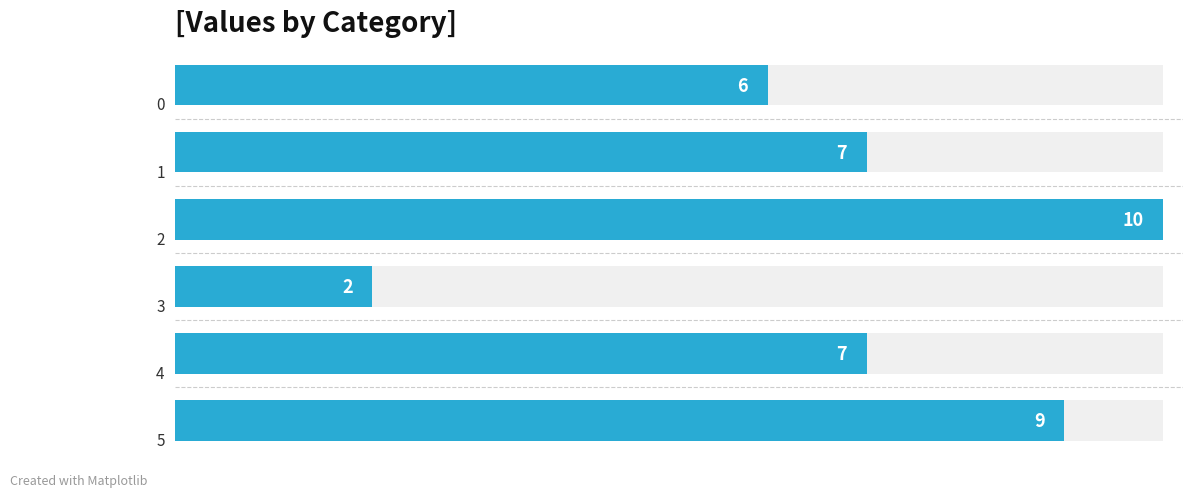

What is the value of the 3rd bar from the left?

10